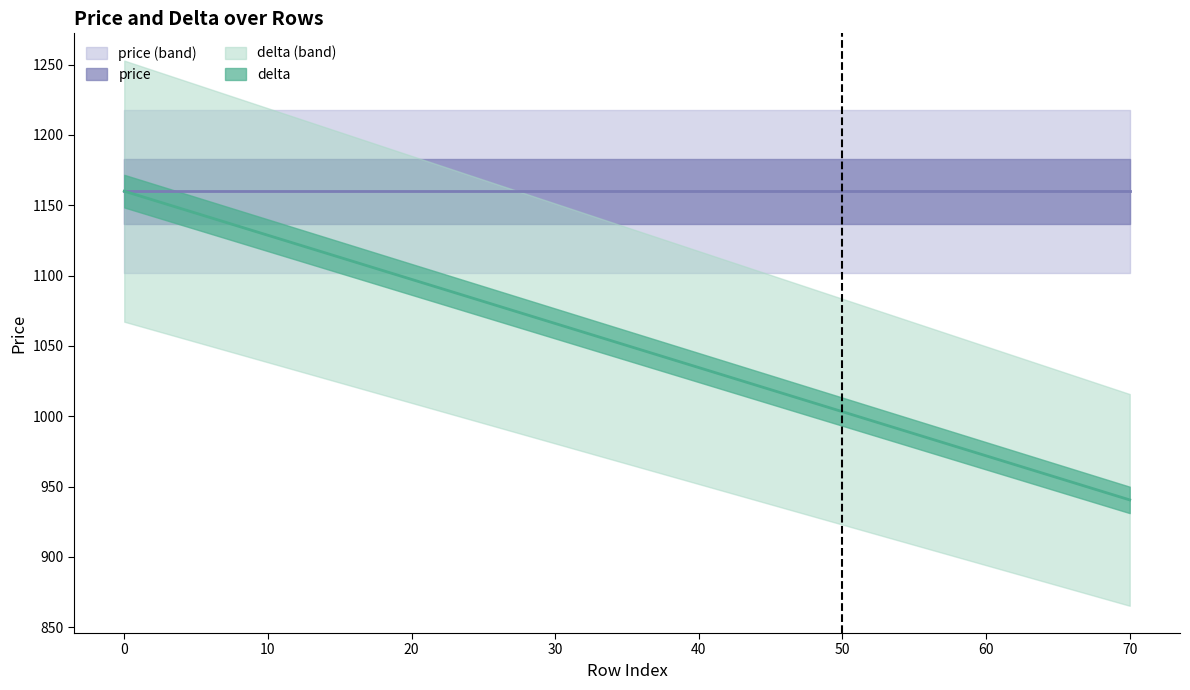

What is the maximum value shown in the chart?

1160.0